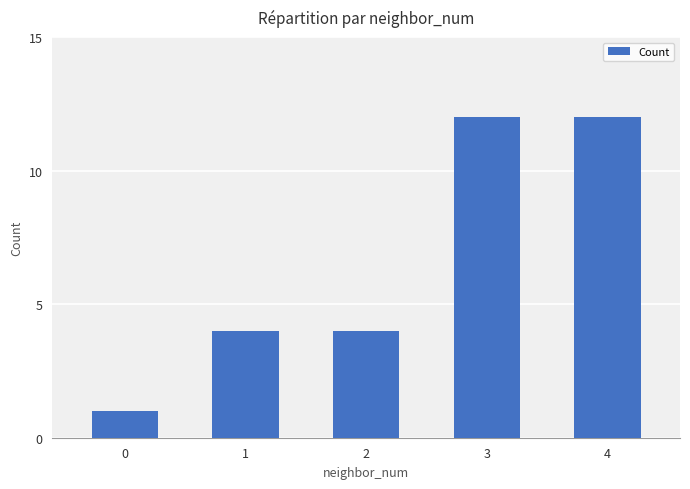

Is it true that the value at 0 is 0?

False